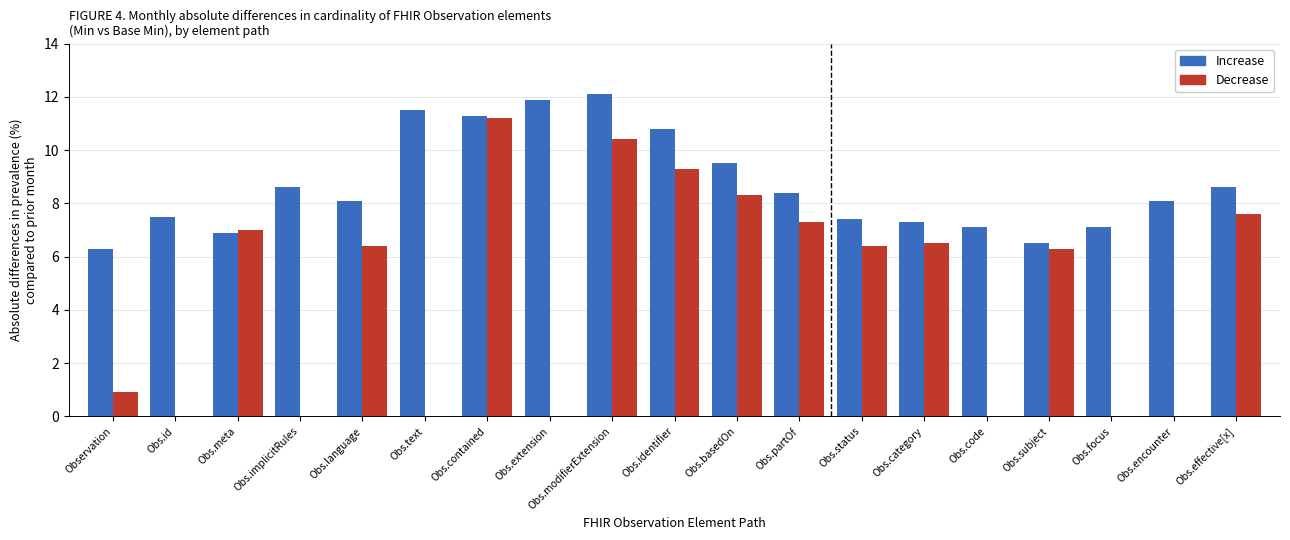

Which series changed the most between Obs.partOf and Obs.subject?

Increase